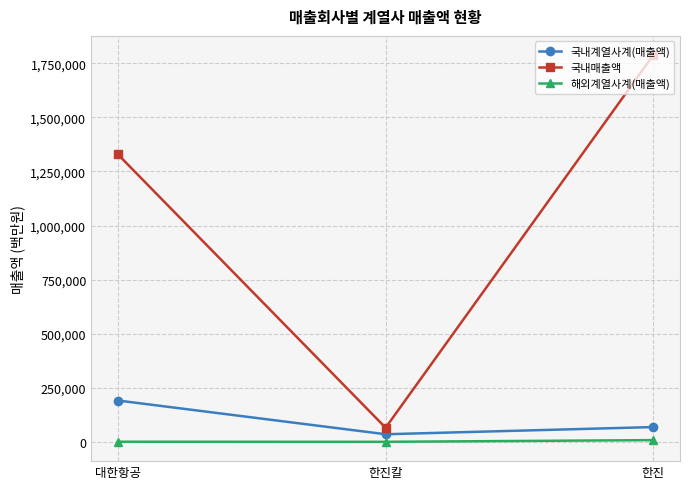

What is the greatest value displayed?

1787376